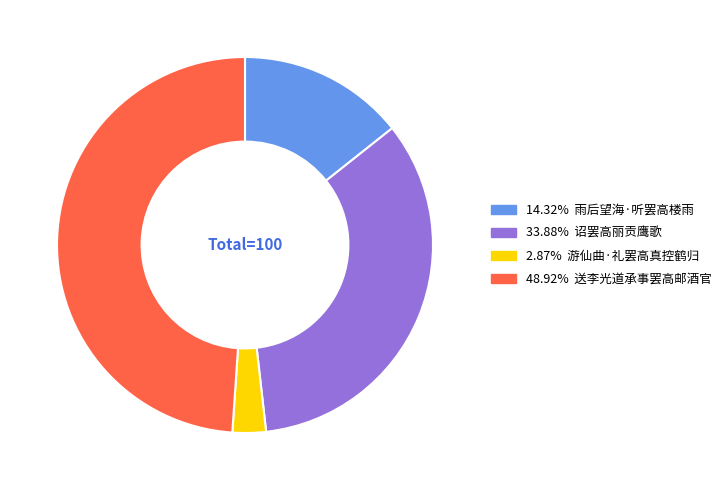

Is there a majority slice in this chart?

No